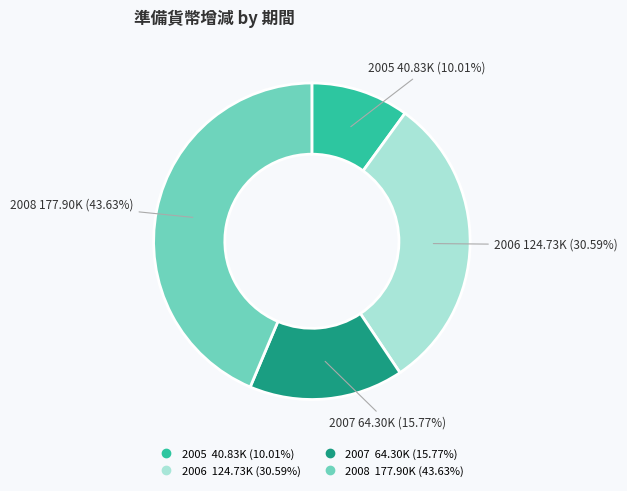

To the nearest percent, what is the difference between the largest and smallest slice percentages?

34%